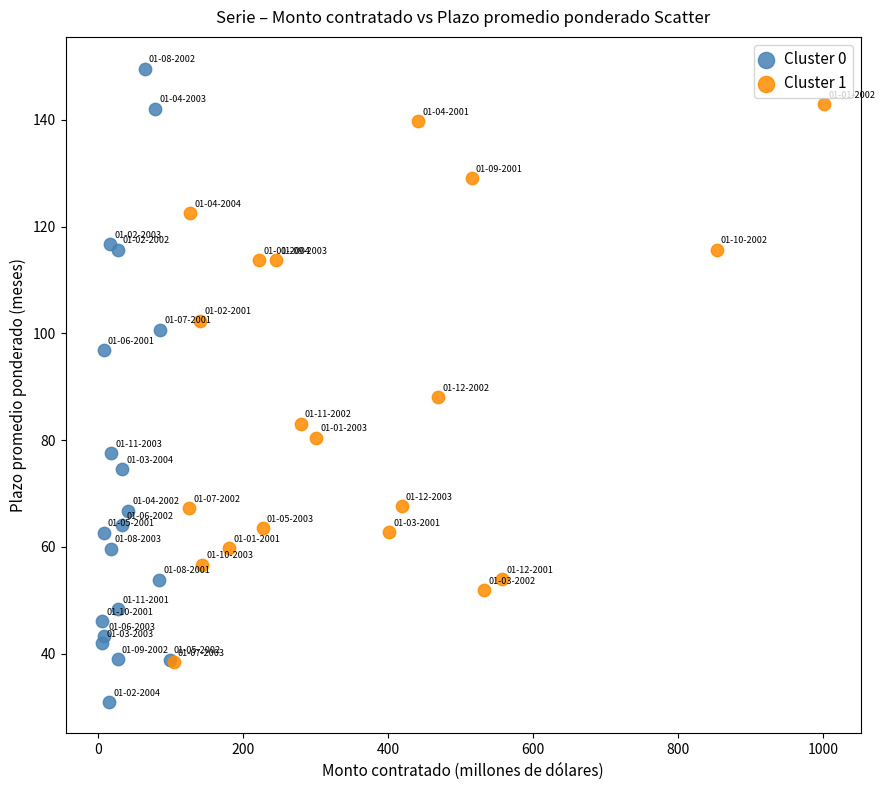

Which series reaches the maximum Y coordinate?

Cluster 0